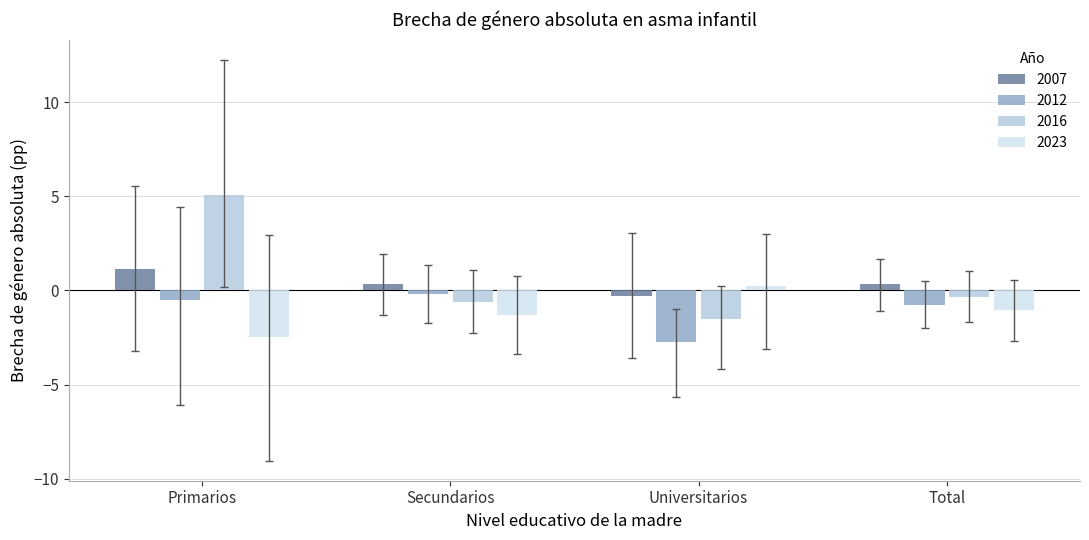

How many categories are shown in the chart?

4